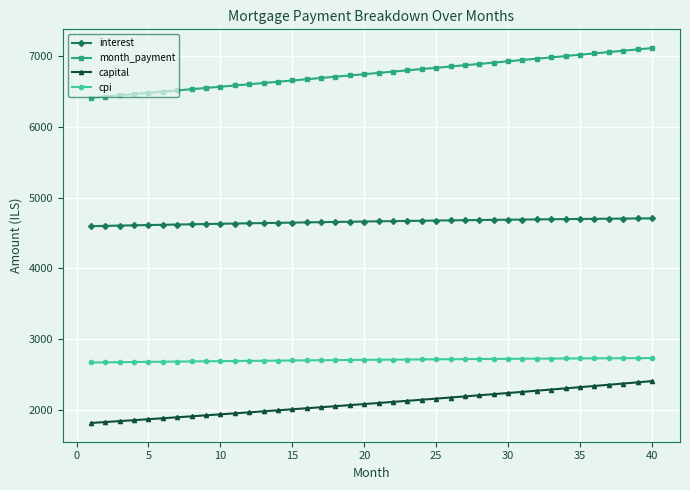

List the series in order of their peak value, lowest first.

capital, cpi, interest, month_payment